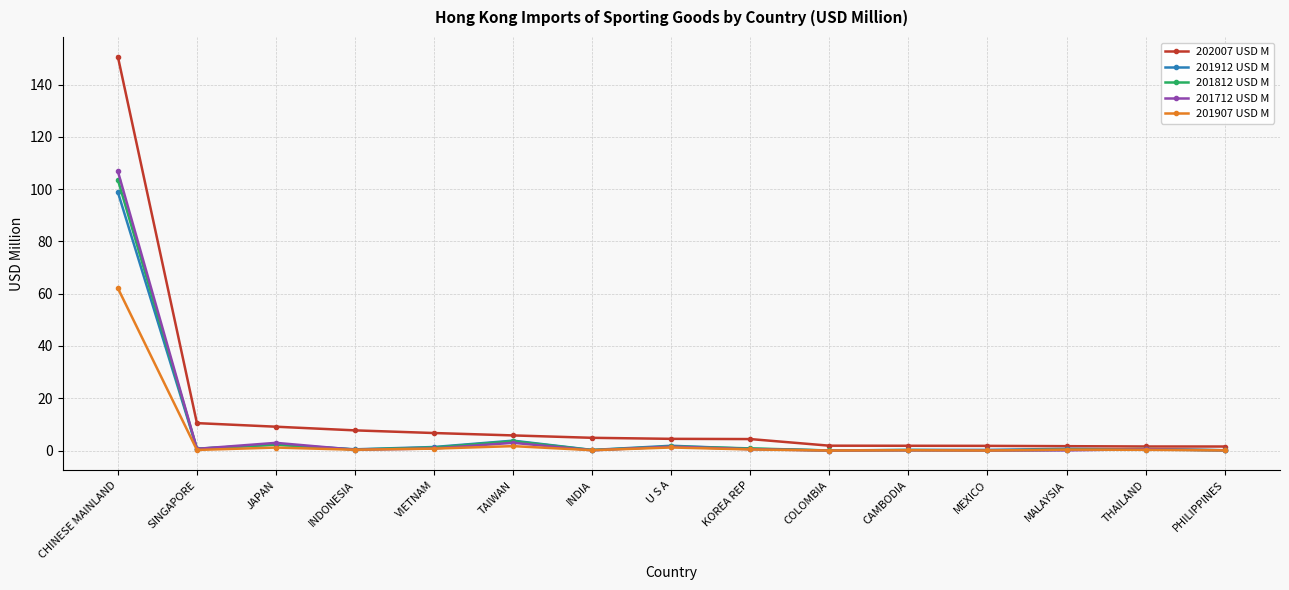

What is the value of the 201812 USD M point at the 11th from the left?

0.2